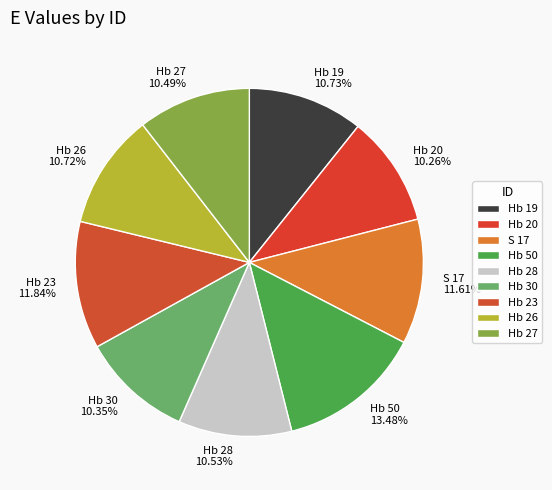

What percentage is the S 17 slice, to the nearest percent?

12%